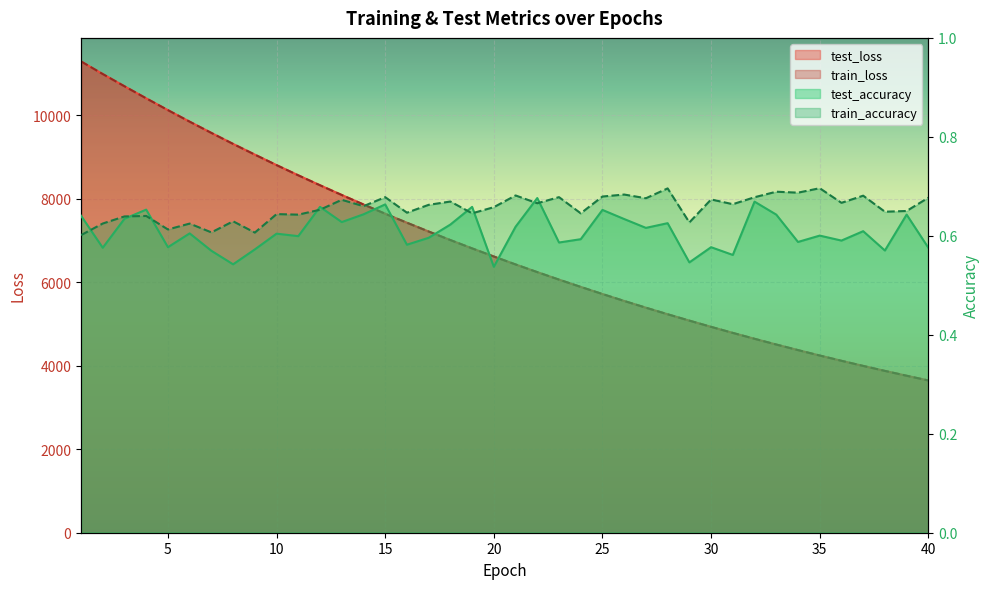

The value of train_loss at 39 is 3760.4. True or false?

True